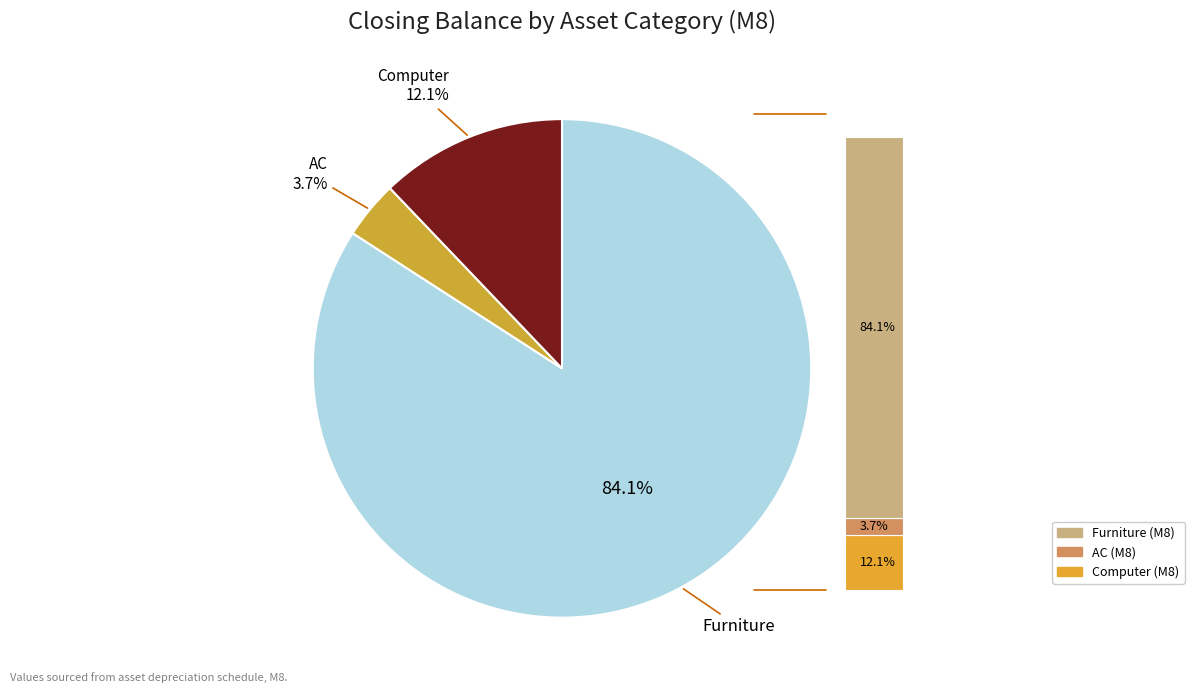

What is the total percentage of Computer and Furniture?

96.3%